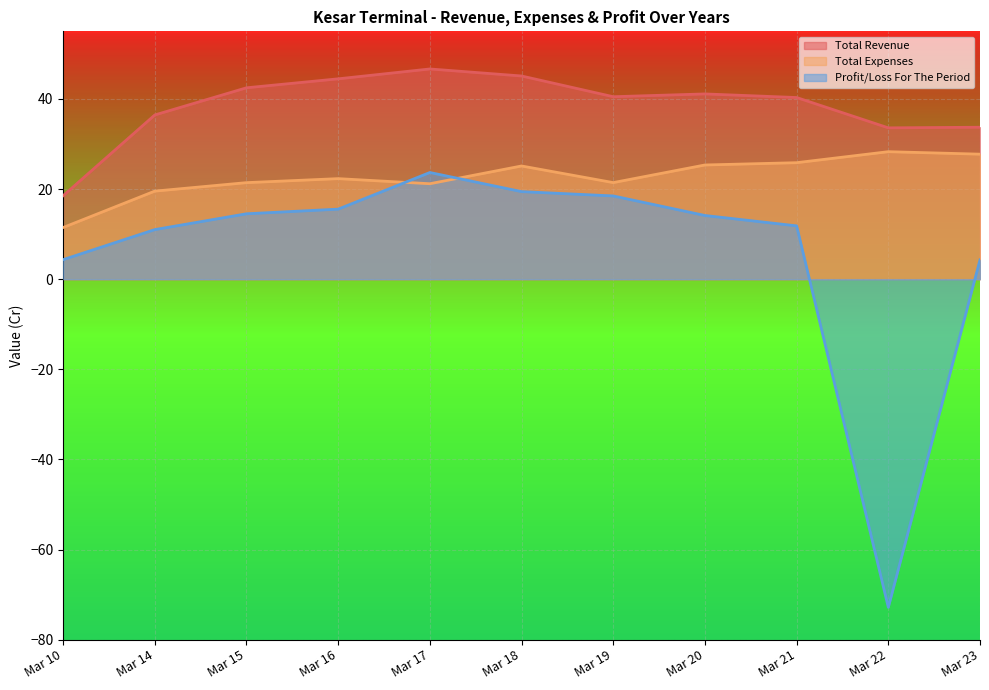

What is the difference between the highest and lowest values at Mar 22?

106.4